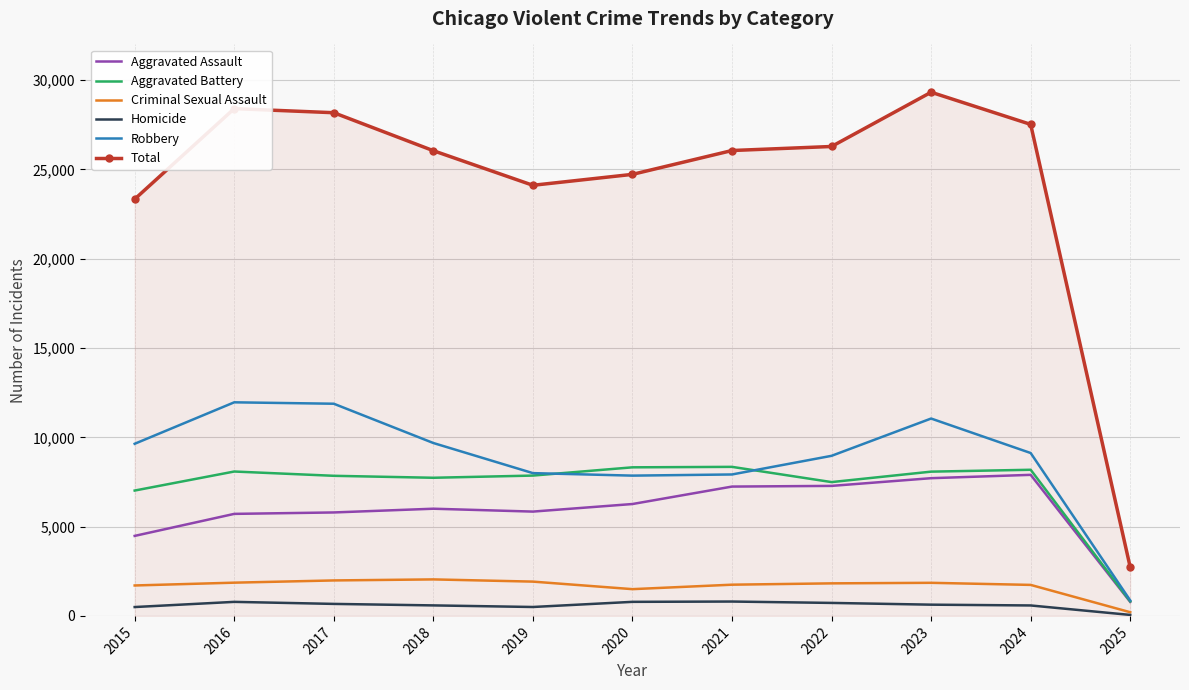

Is the value of Total at 2024 greater than the value of Robbery at 2015?

Yes